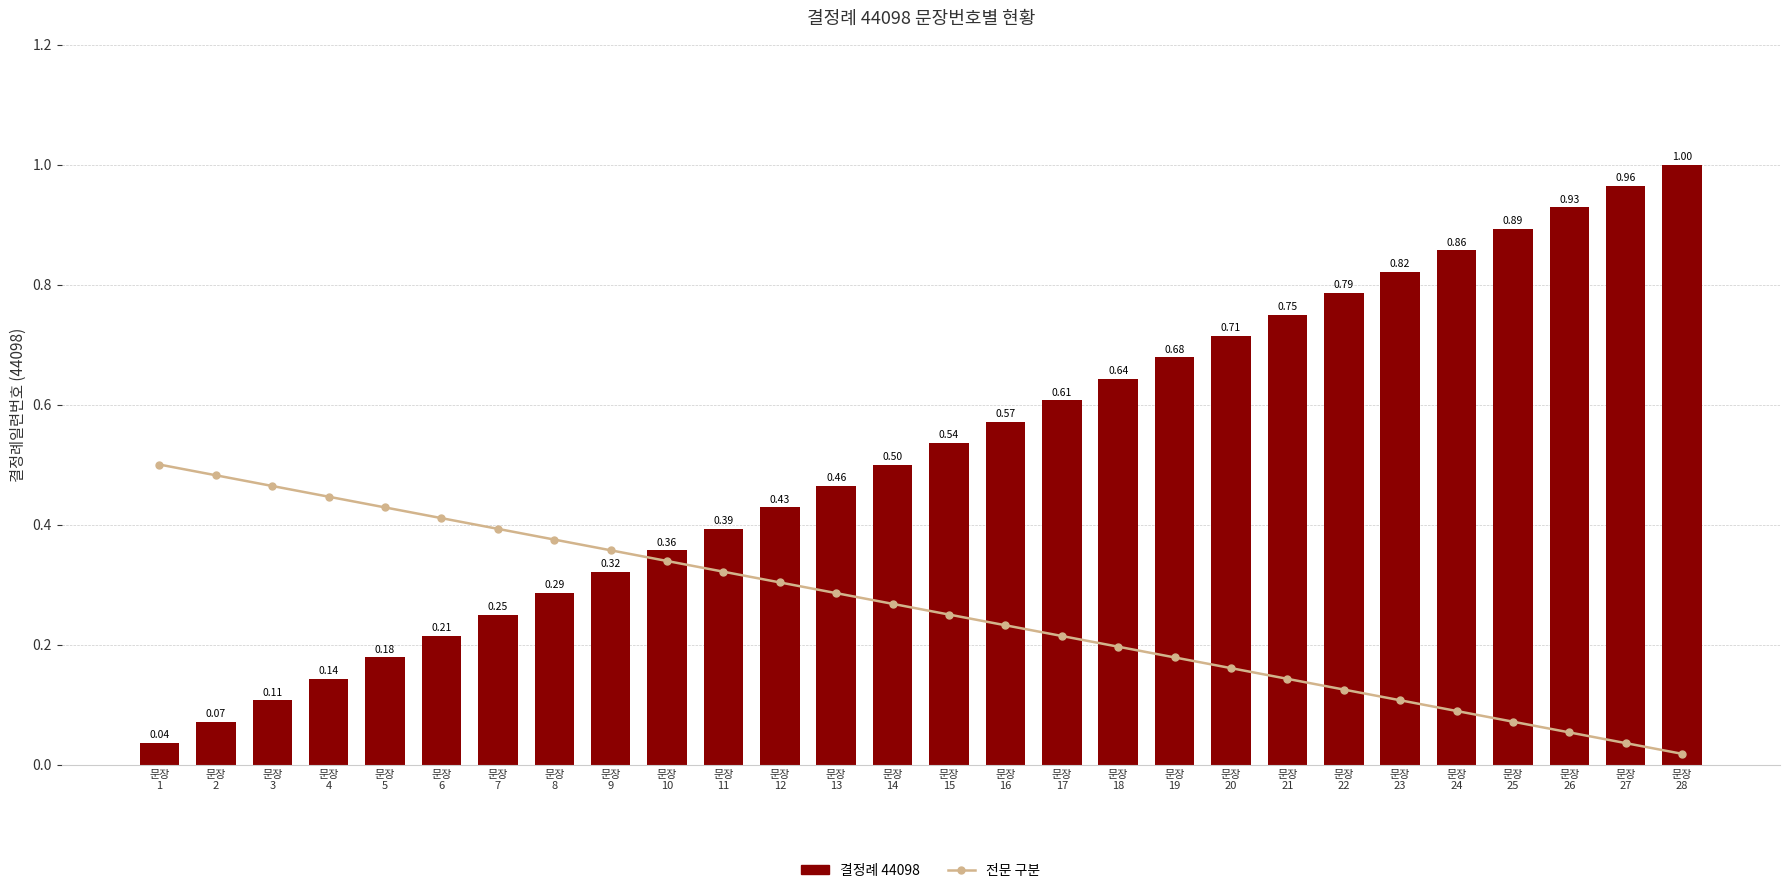

Between 문장
4 and 문장
9, which series saw the biggest shift?

결정례 44098